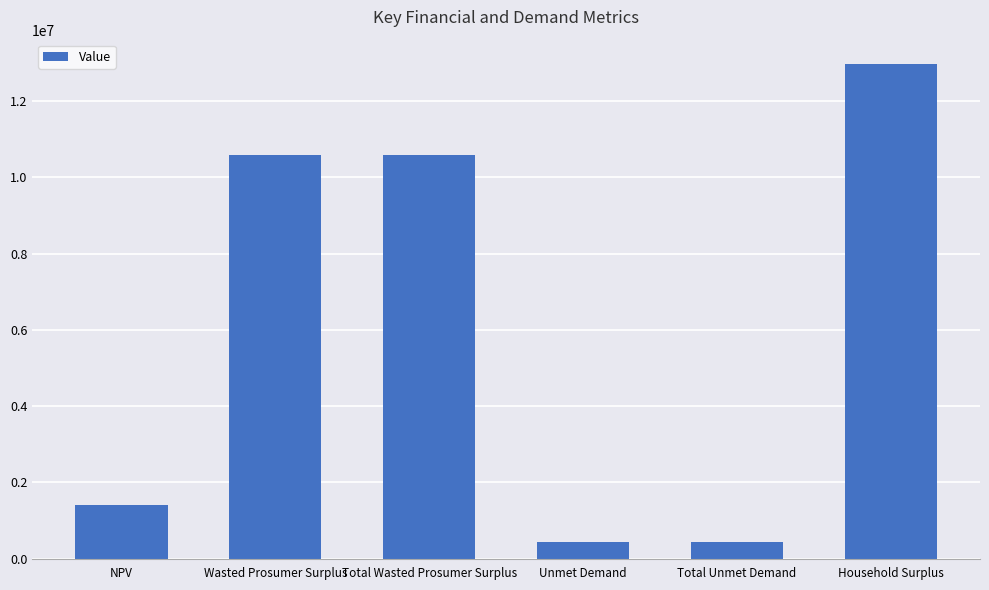

What is the label of the 3rd bar from the left?

Total Wasted Prosumer Surplus